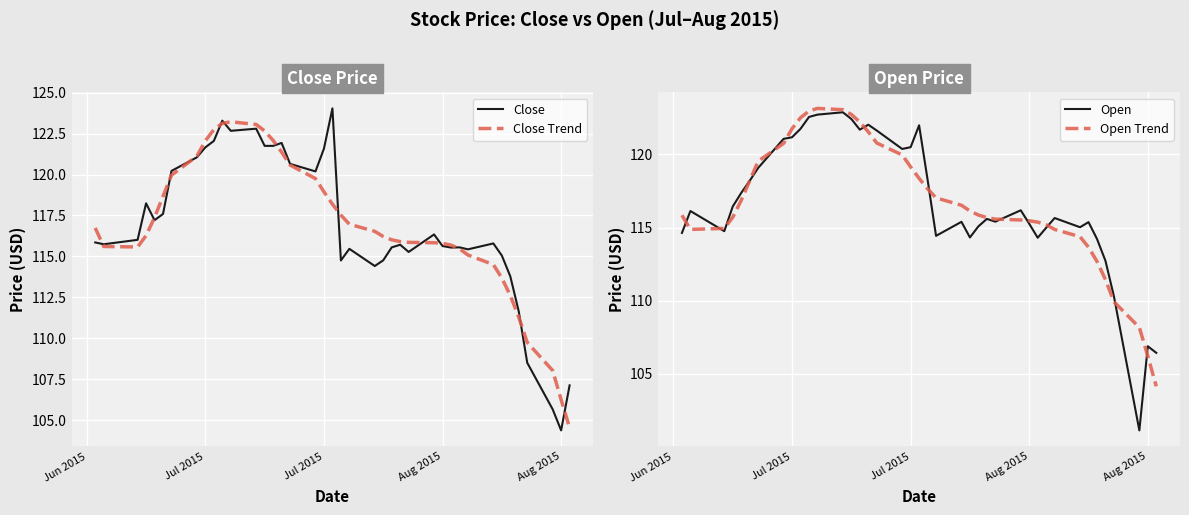

At which category does Open Trend reach its first local valley?

Jul 2015